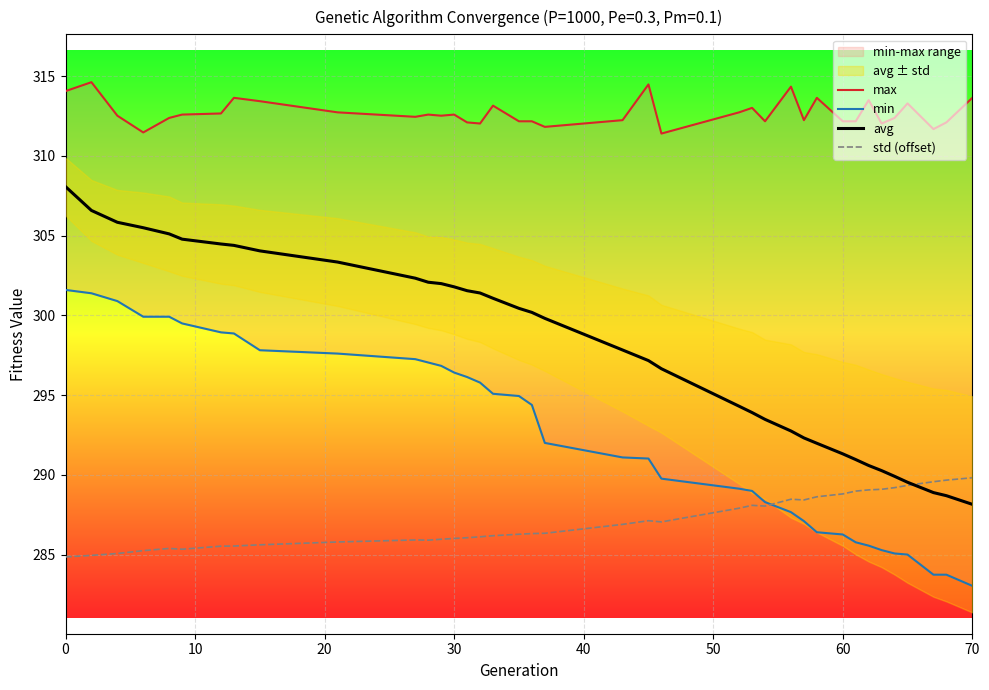

What is the difference between the second highest and minimum values in the avg series?

18.4